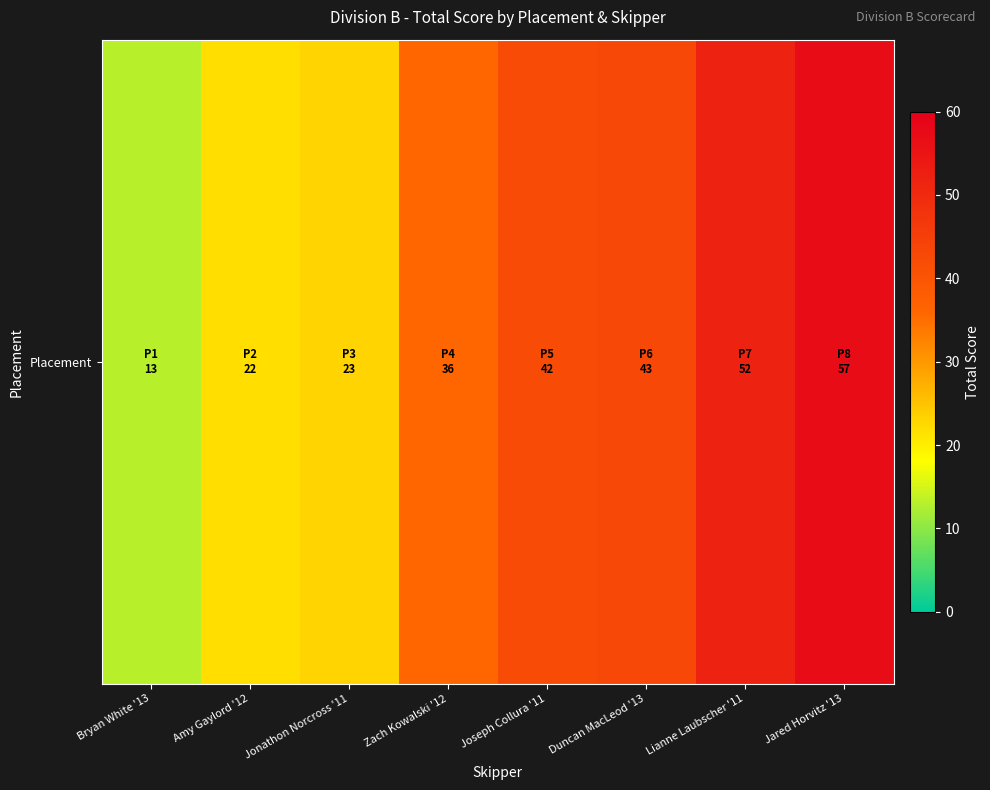

At which label does the data first exceed 42?

Duncan MacLeod '13